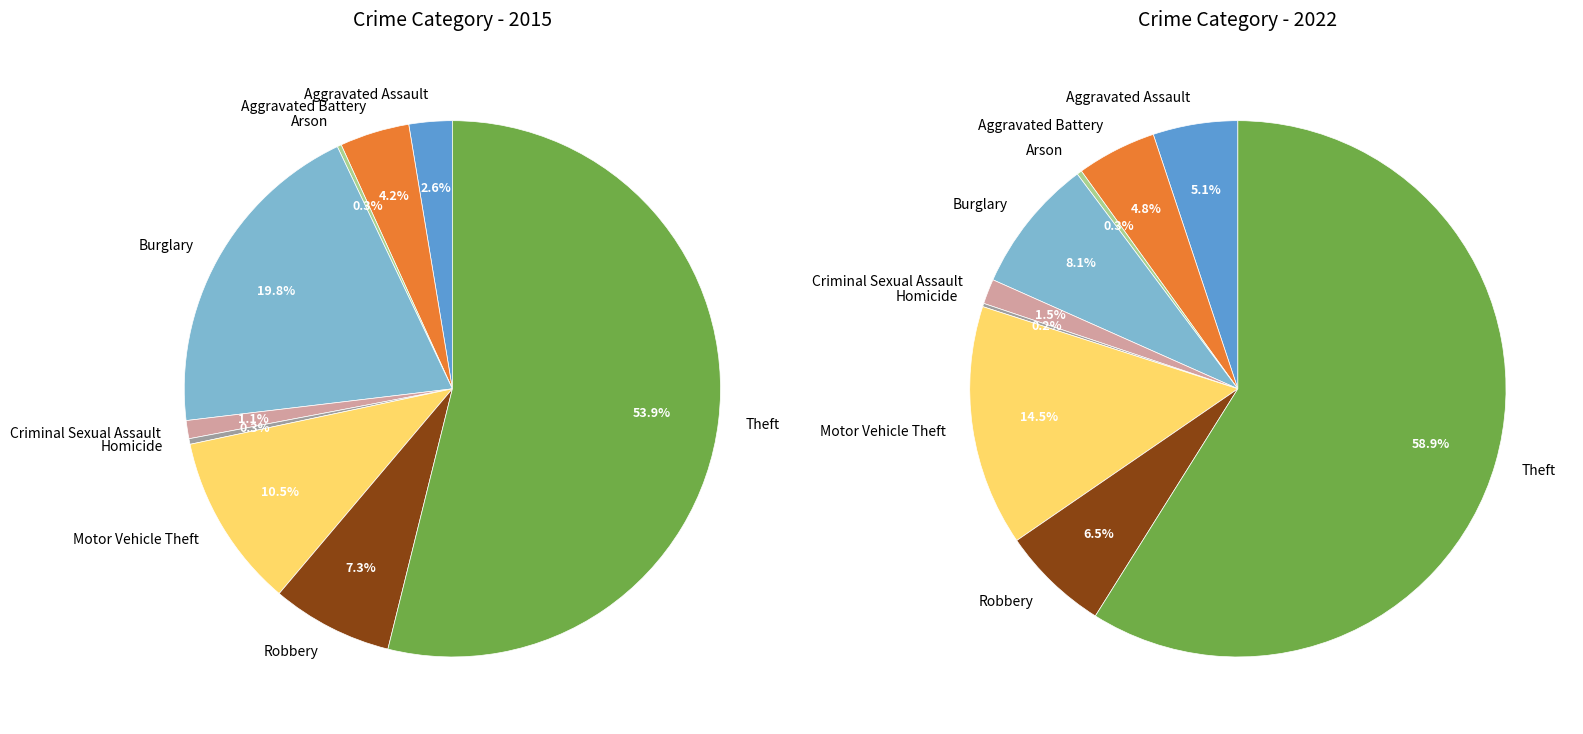

What portion of the pie excludes 7?

92.7%